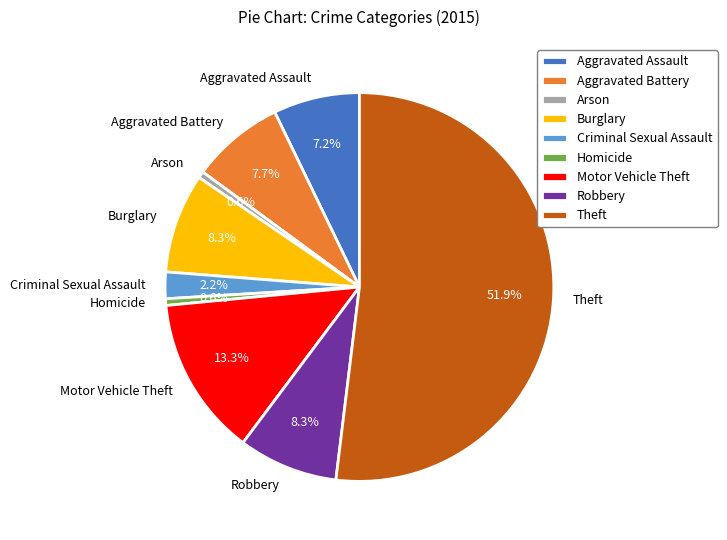

Combined, do Criminal Sexual Assault and Aggravated Battery account for over 50%?

No